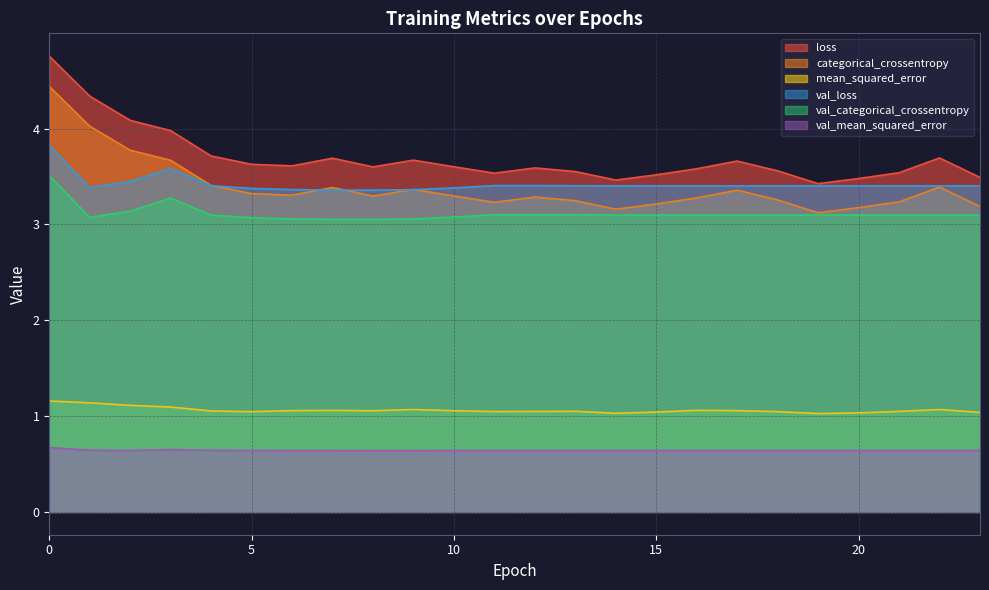

At which category does the chart reach its minimum across all series?

9